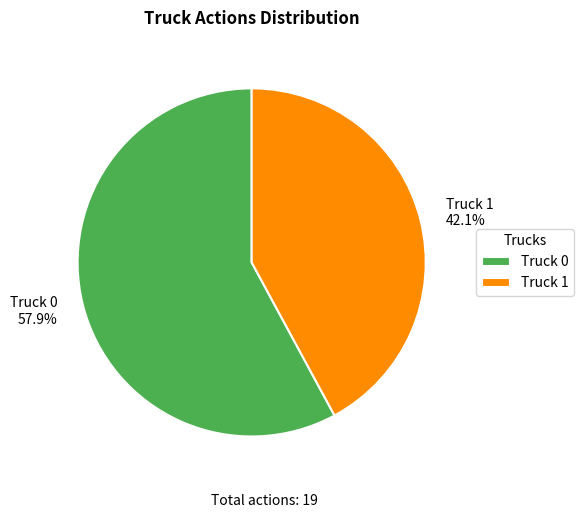

How many slices are in this pie chart?

2